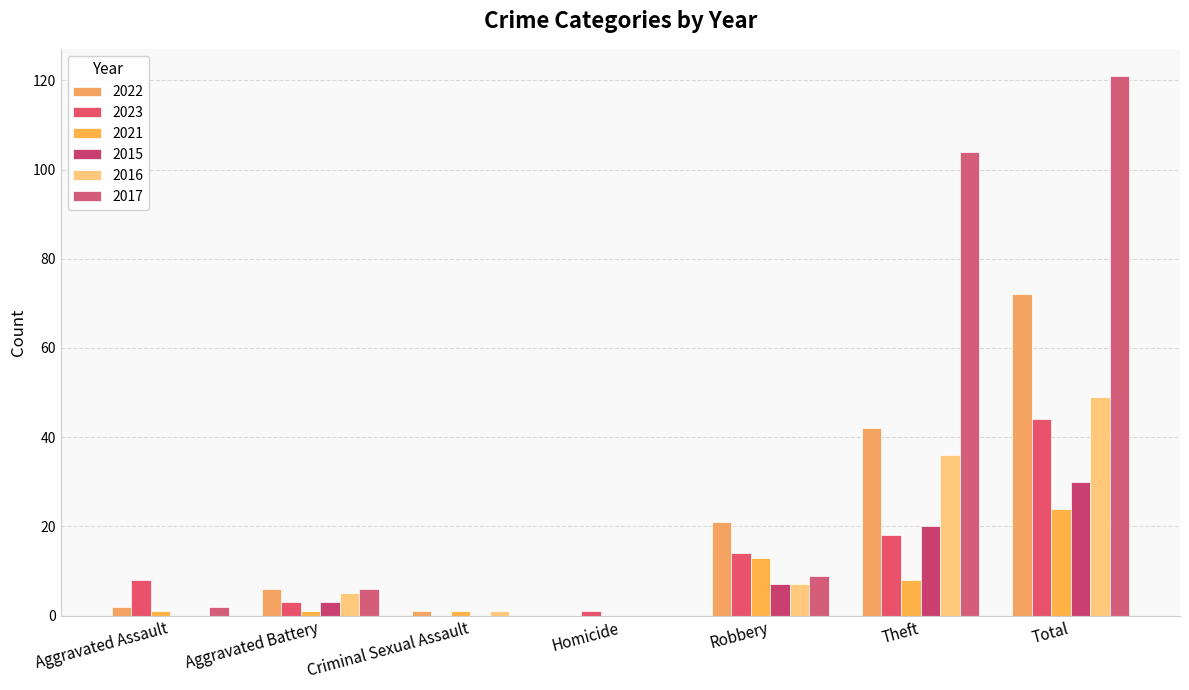

Reading left to right, transcribe all the data shown in this chart.

2022: 2	6	1	0	21	42	72
2023: 8	3	0	1	14	18	44
2021: 1	1	1	0	13	8	24
2015: 0	3	0	0	7	20	30
2016: 0	5	1	0	7	36	49
2017: 2	6	0	0	9	104	121